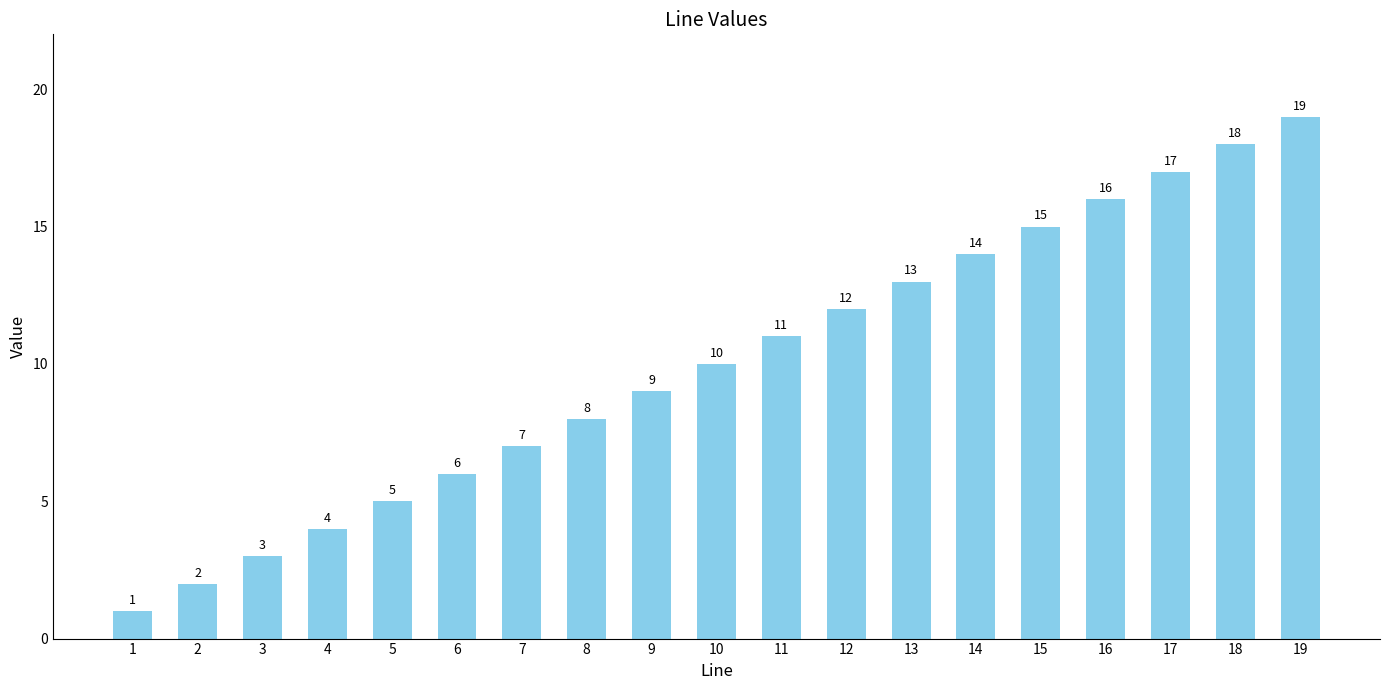

What is the approximate value at 7?

7